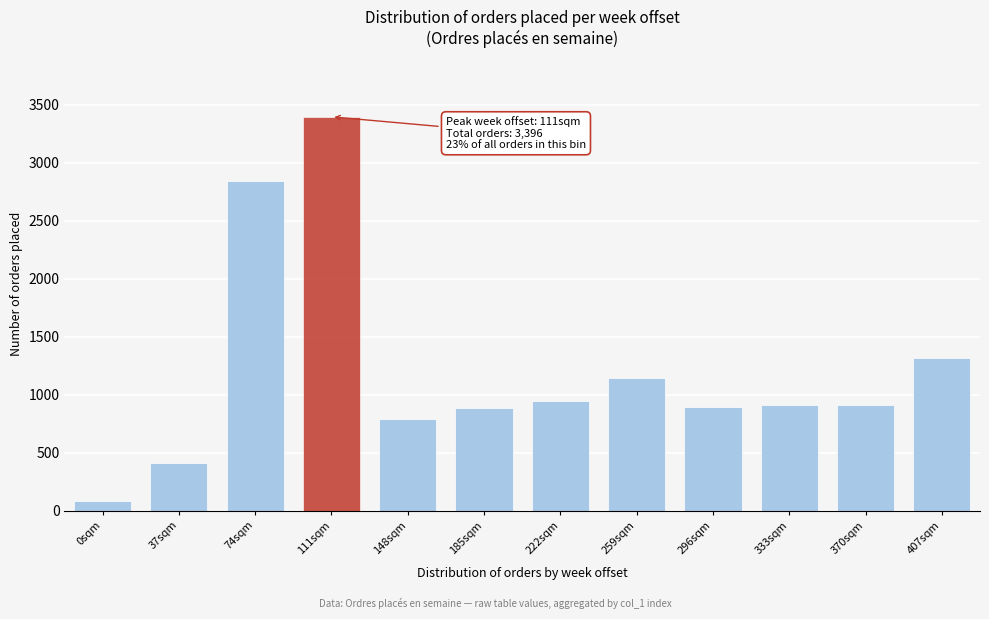

What is the sum of the values at 222sqm and 259sqm?

2090